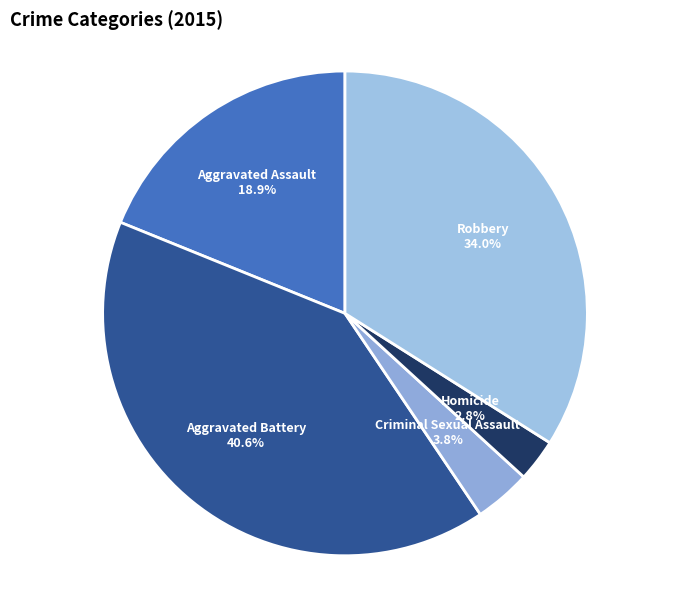

Is it true that Robbery is 21% of the pie?

False